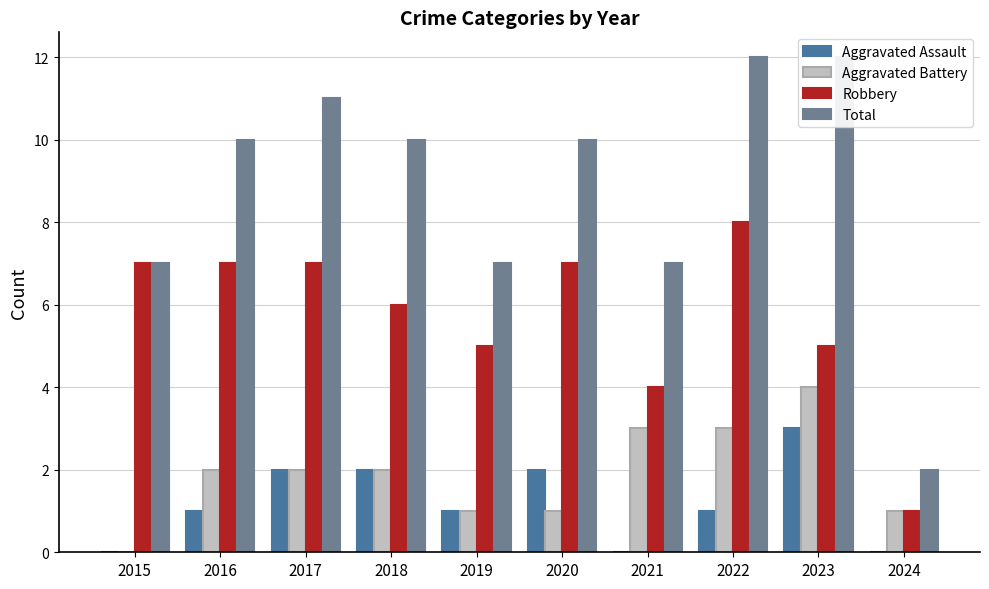

What is the difference between the maximum and minimum values in the Robbery series?

7